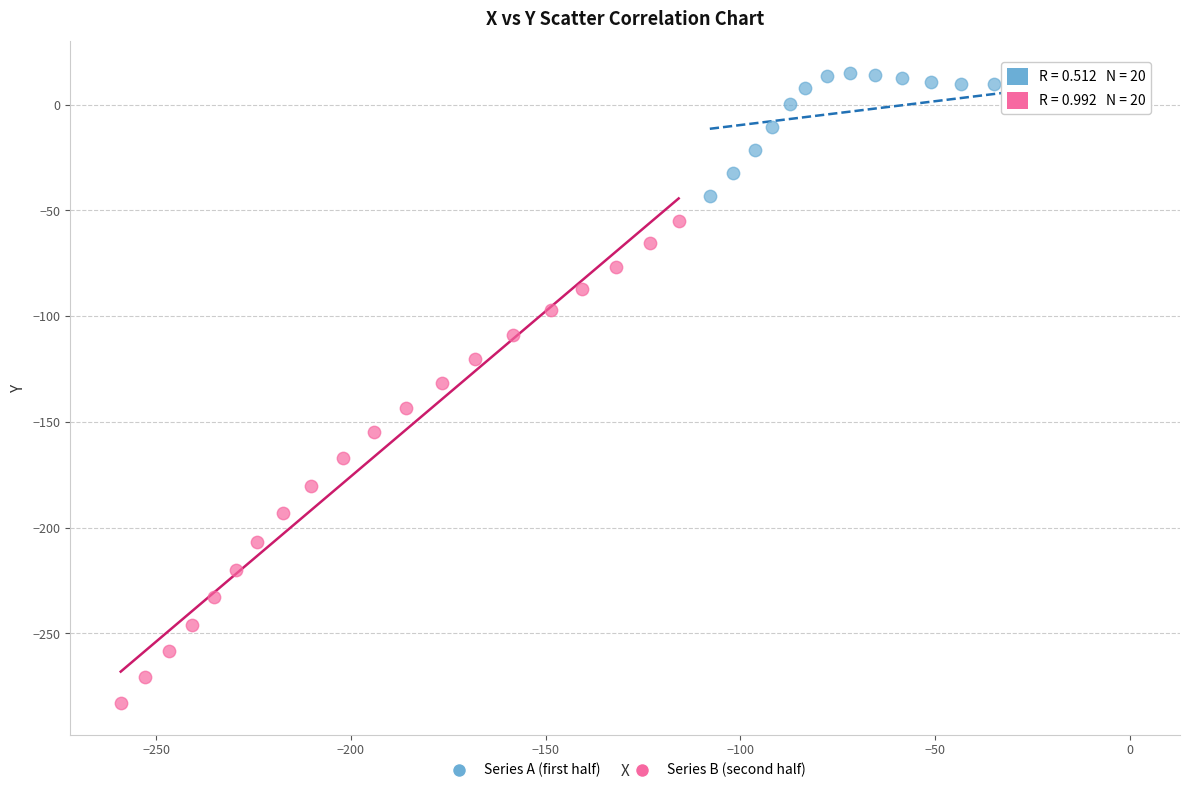

Which series contains the highest Y value?

Series A (first half)